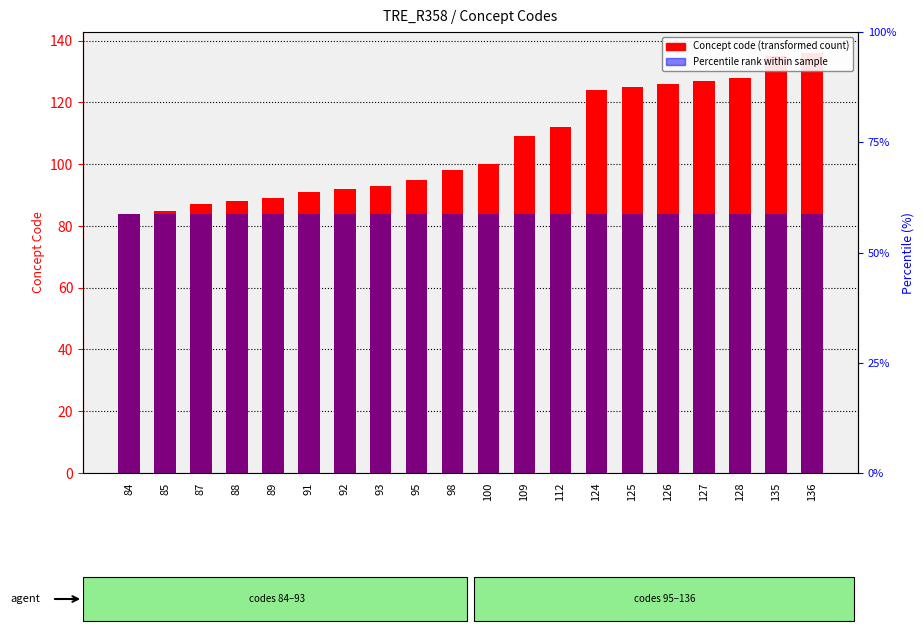

What is the difference between the highest and lowest values at 98?

14